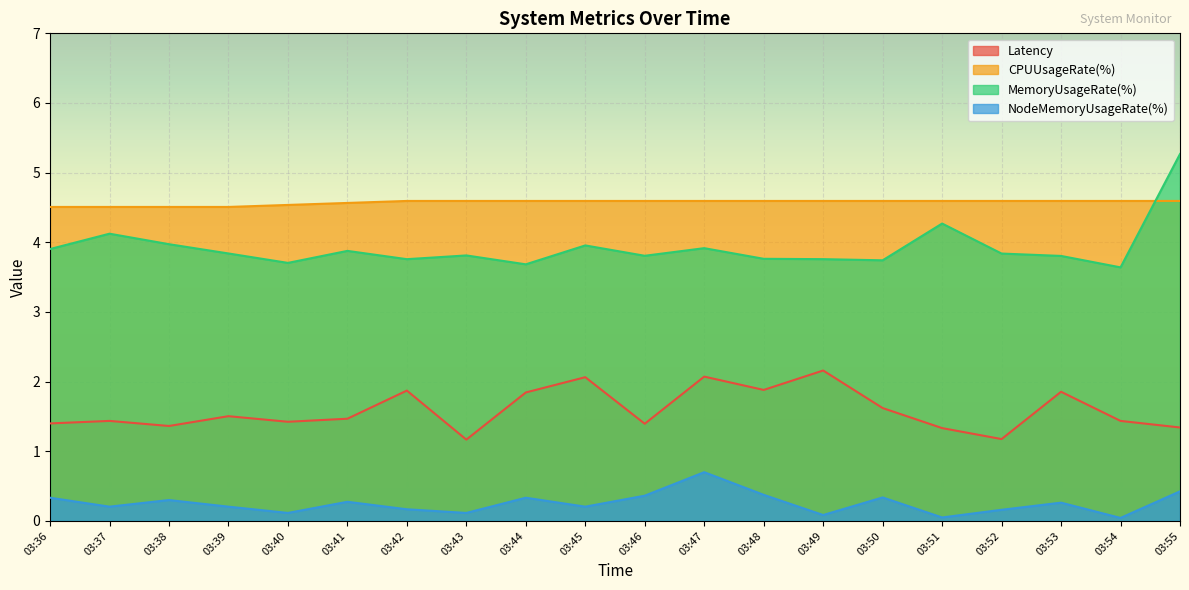

True or false: MemoryUsageRate(%) and NodeMemoryUsageRate(%) cross at least once.

False